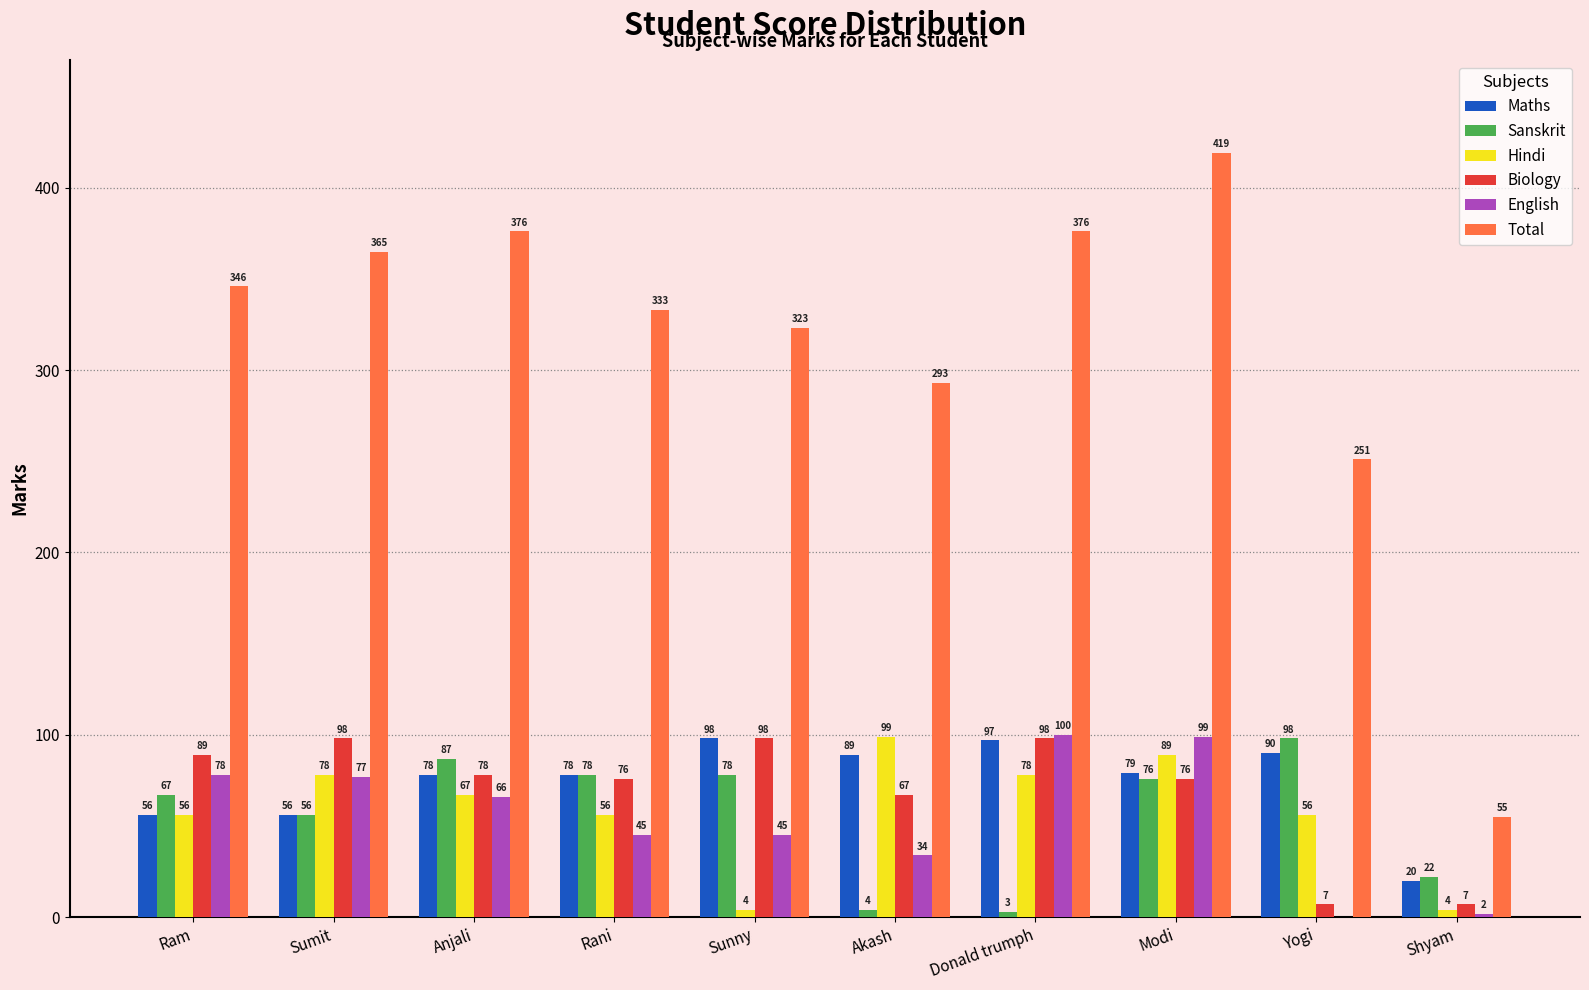

Count the number of categories in the chart.

10